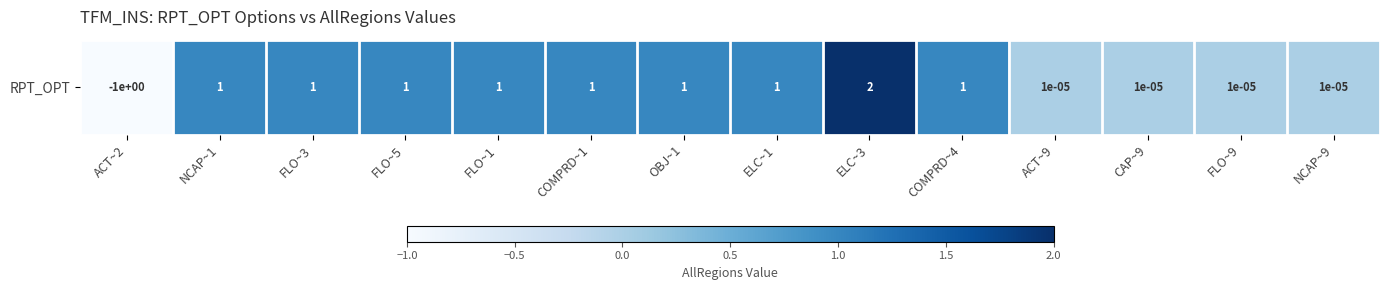

Rank the categories by value from lowest to highest.

ACT~2, ACT~9, CAP~9, FLO~9, NCAP~9, NCAP~1, FLO~3, FLO~5, FLO~1, COMPRD~1, OBJ~1, ELC~1, COMPRD~4, ELC~3